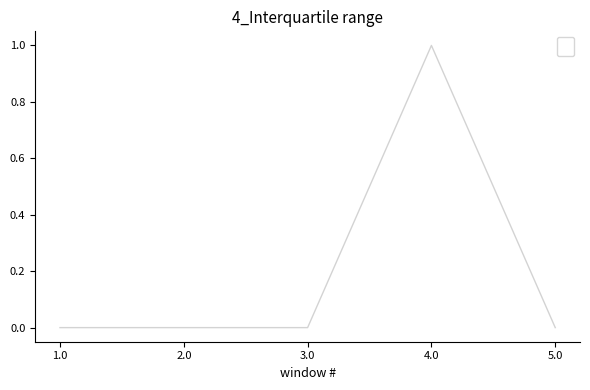

Is this an area chart (filled region under the line)?

No